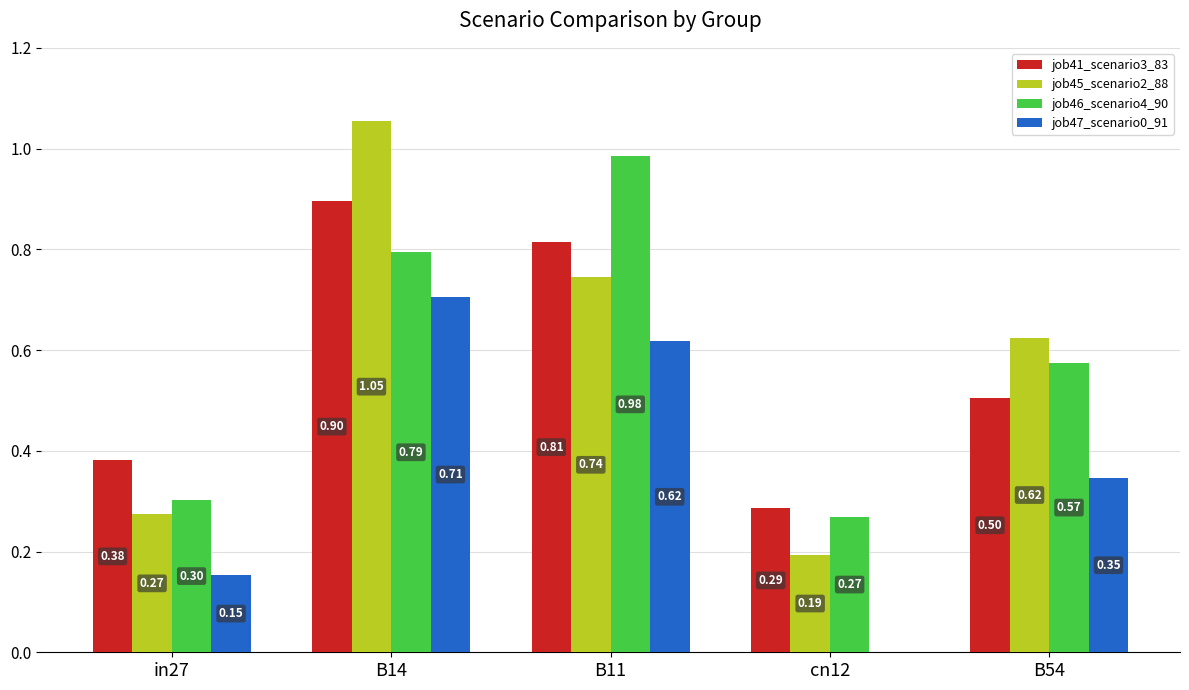

The value of job46_scenario4_90 at cn12 is 0.3. True or false?

True